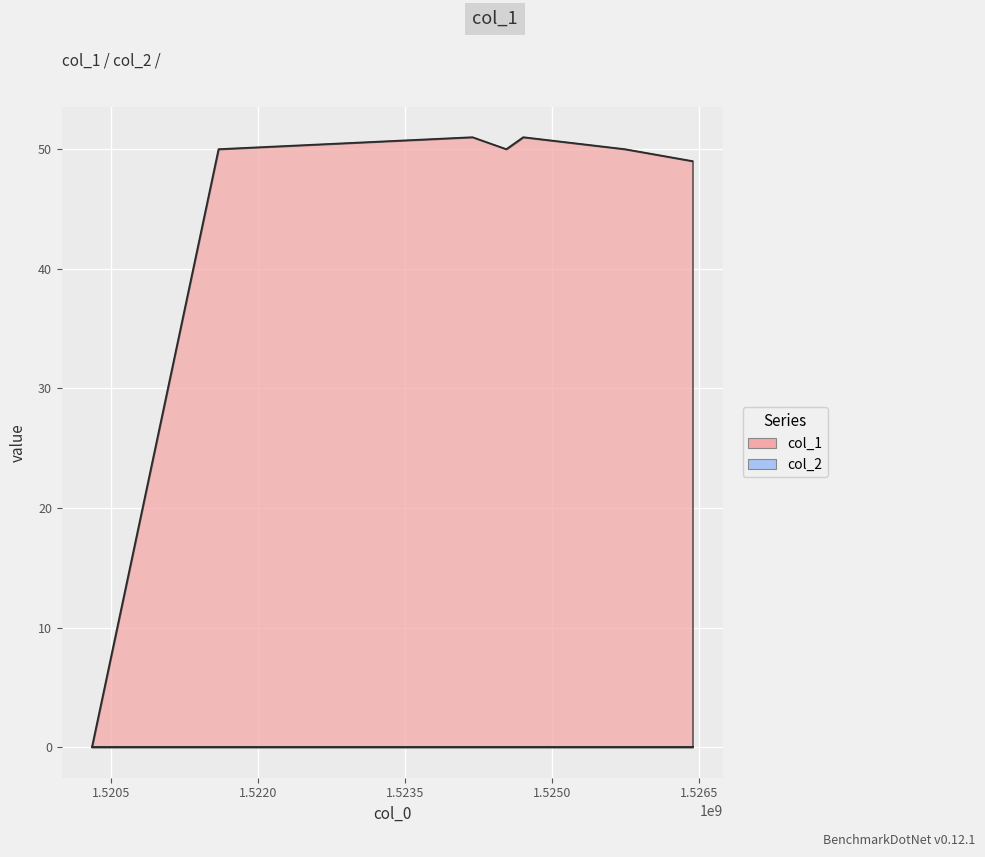

True or false: the data has more than 0 interior local peaks.

True